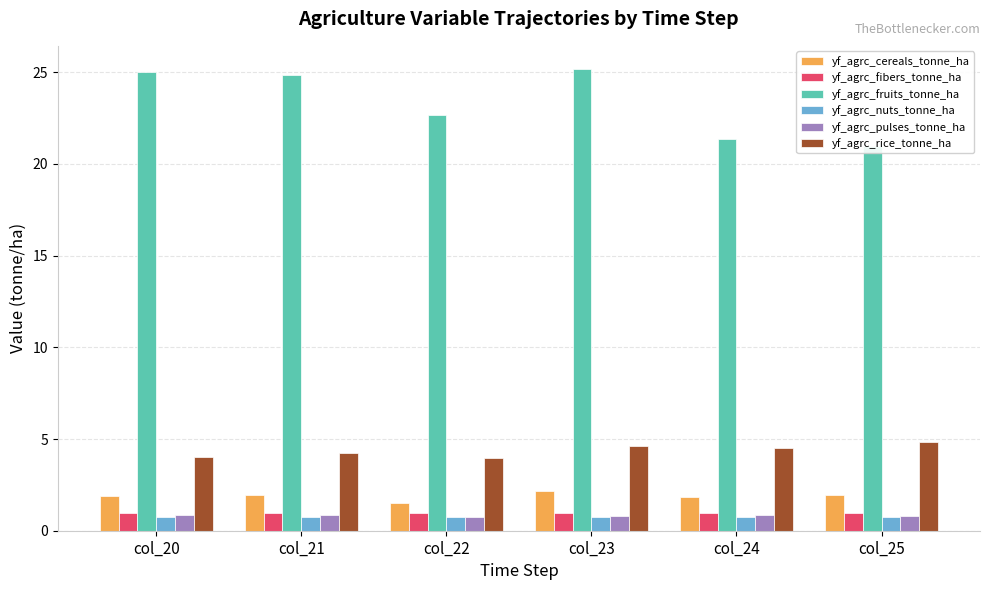

Which series changed the most between col_21 and col_22?

yf_agrc_fruits_tonne_ha